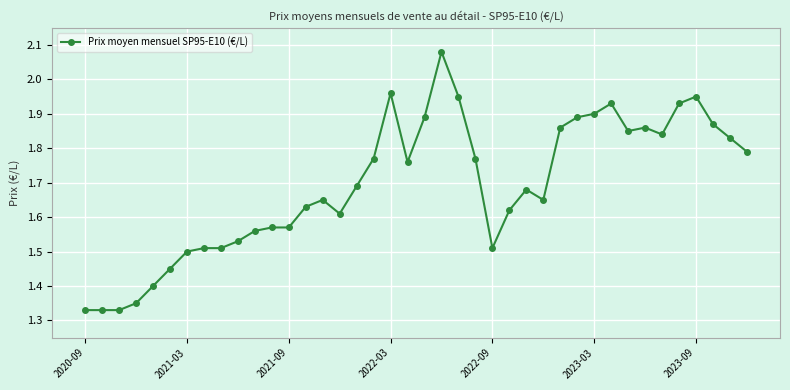

What is the difference between the second highest and second lowest values?

0.6